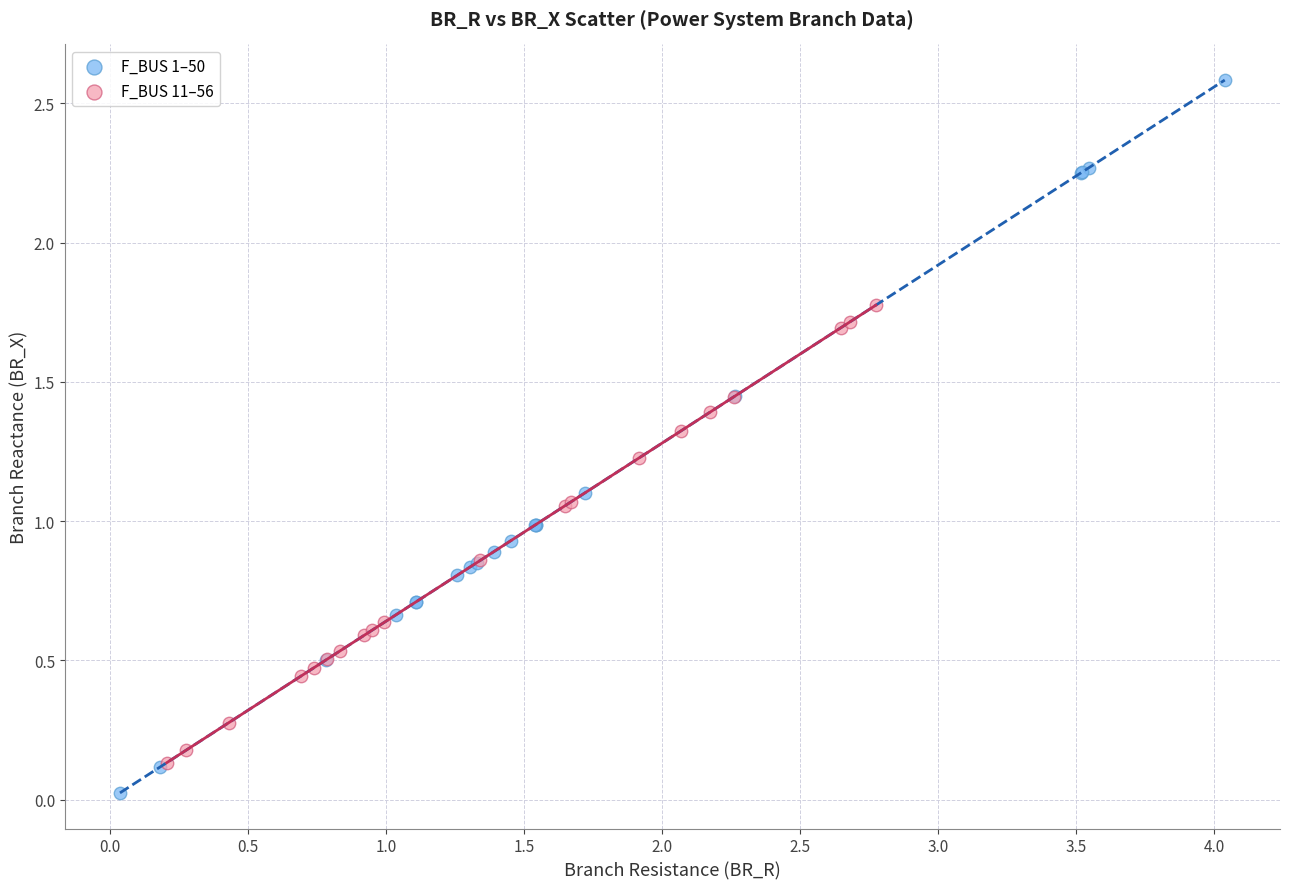

Which series reaches the maximum Y coordinate?

F_BUS 1–50